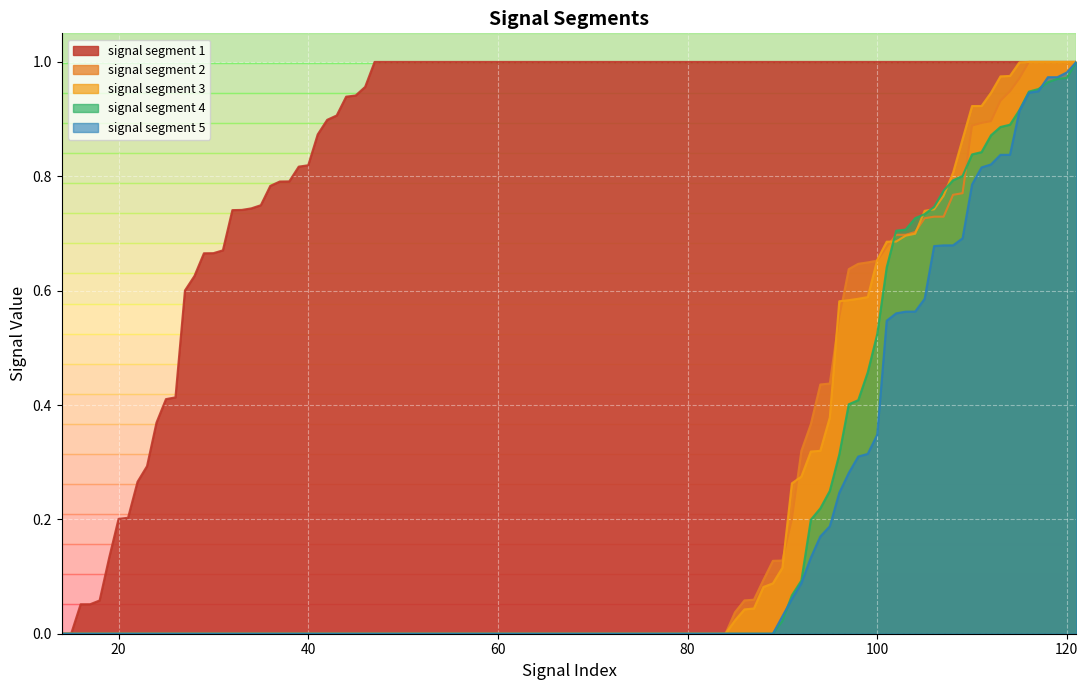

Which series has the largest total across all categories?

signal segment 1